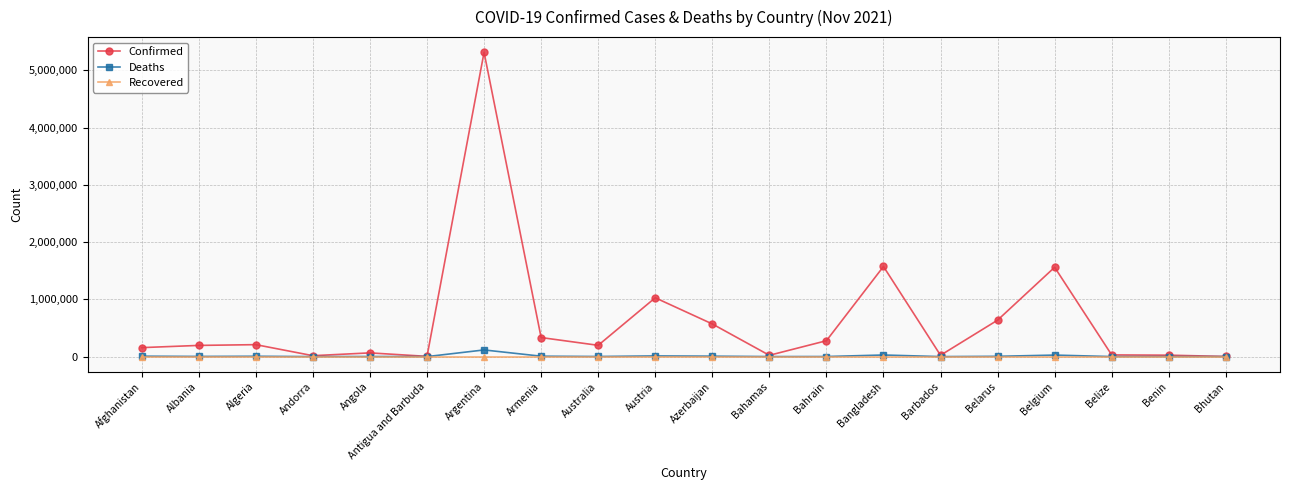

In Deaths, how many points are lower than both neighbors (excluding endpoints)?

6